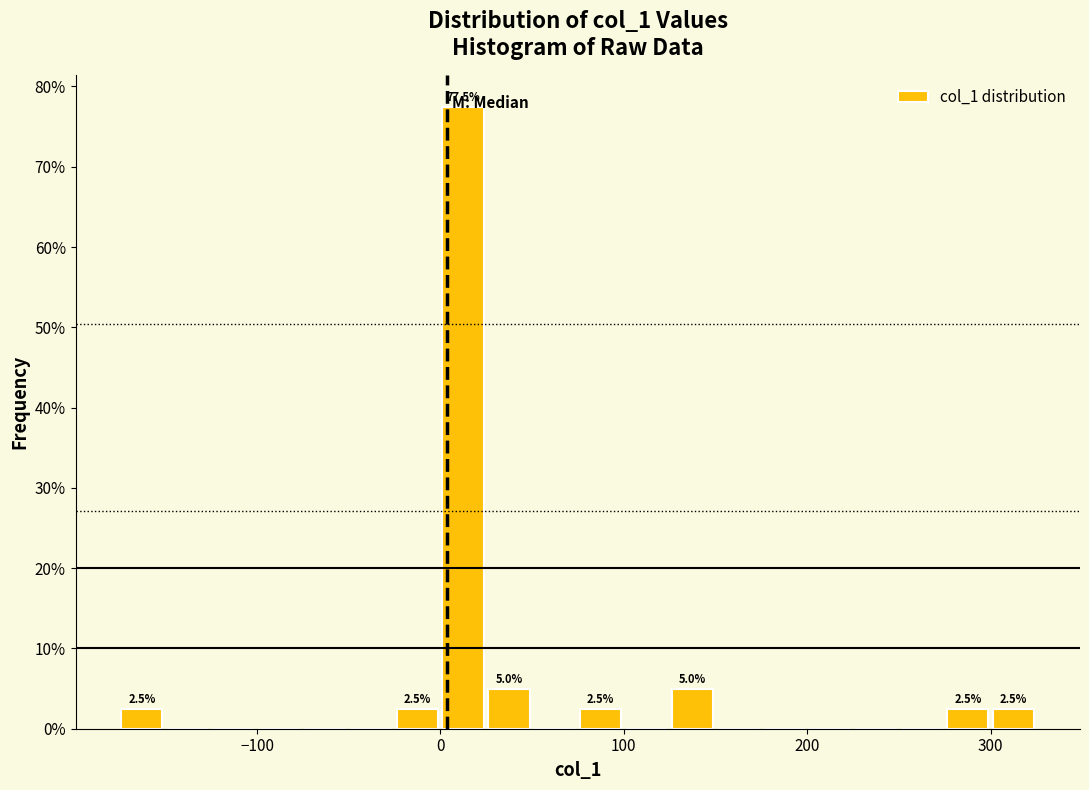

Read against the x-axis, roughly where is the centre of the tallest bar?

10